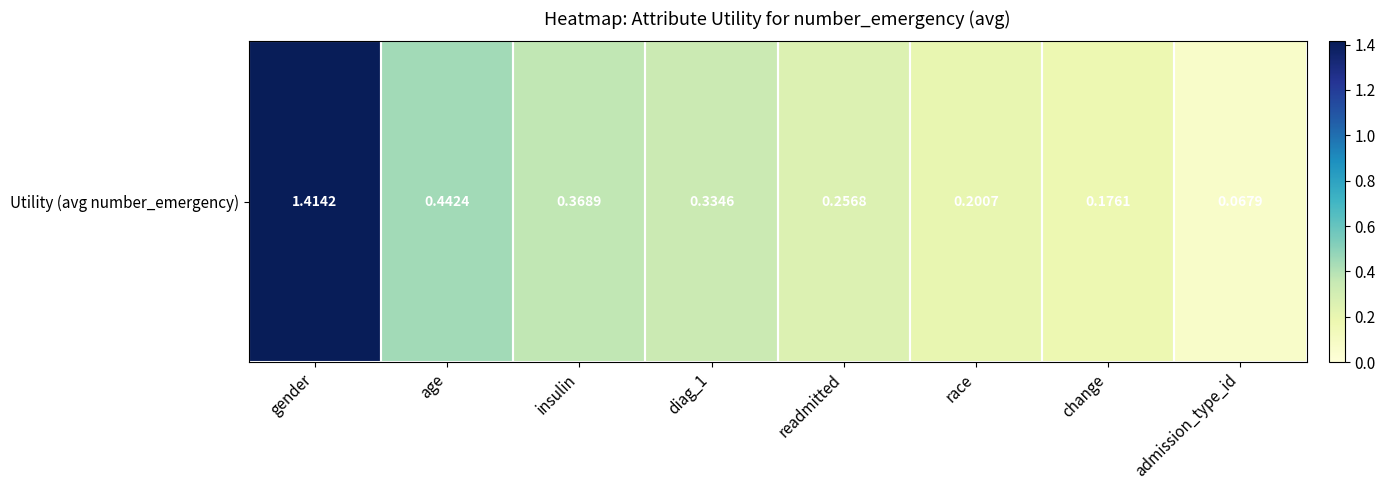

Rank the categories by value from highest to lowest.

gender, age, insulin, diag_1, readmitted, race, change, admission_type_id